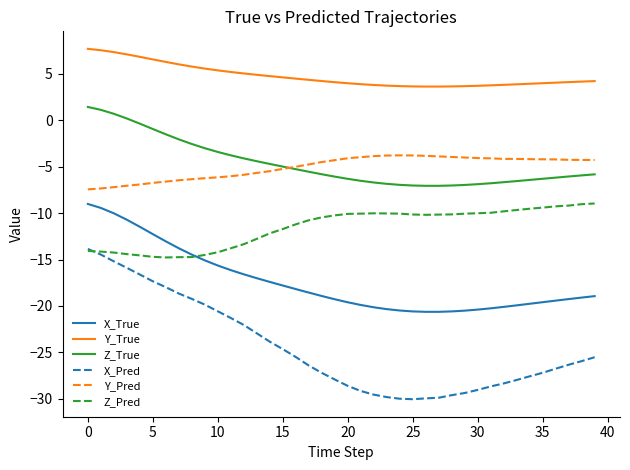

Which series has the largest total across all categories?

Y_True